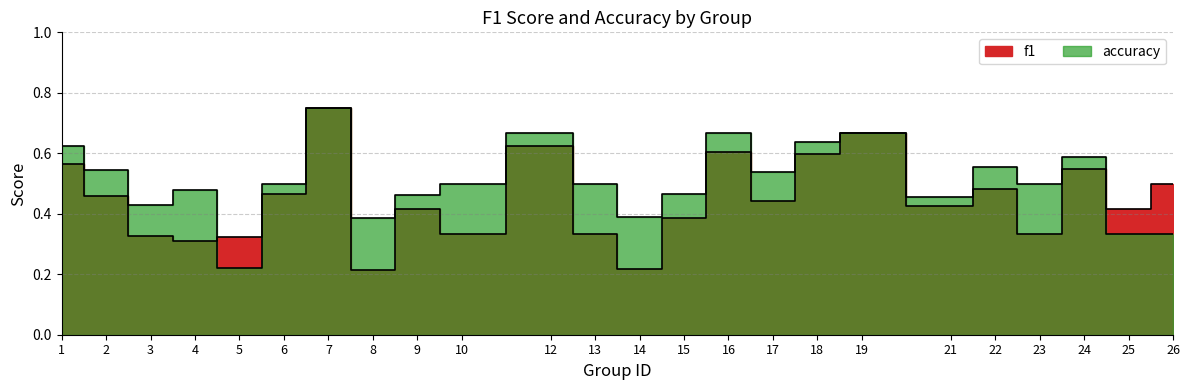

Read the f1 value at 15.

0.4